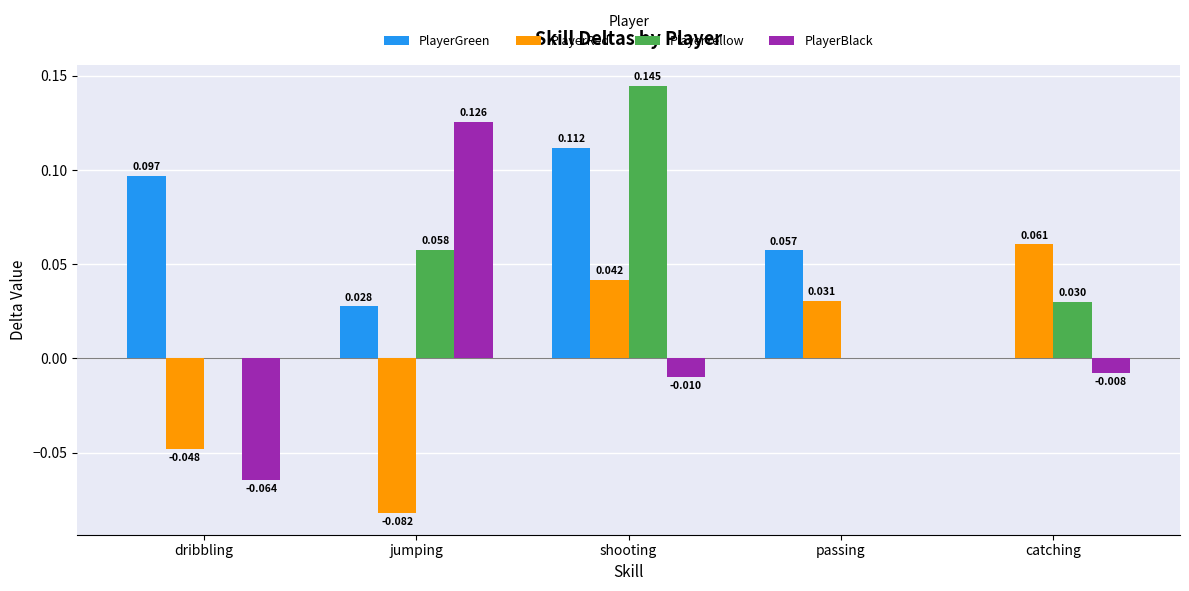

At which category is the sum across all series the highest?

shooting